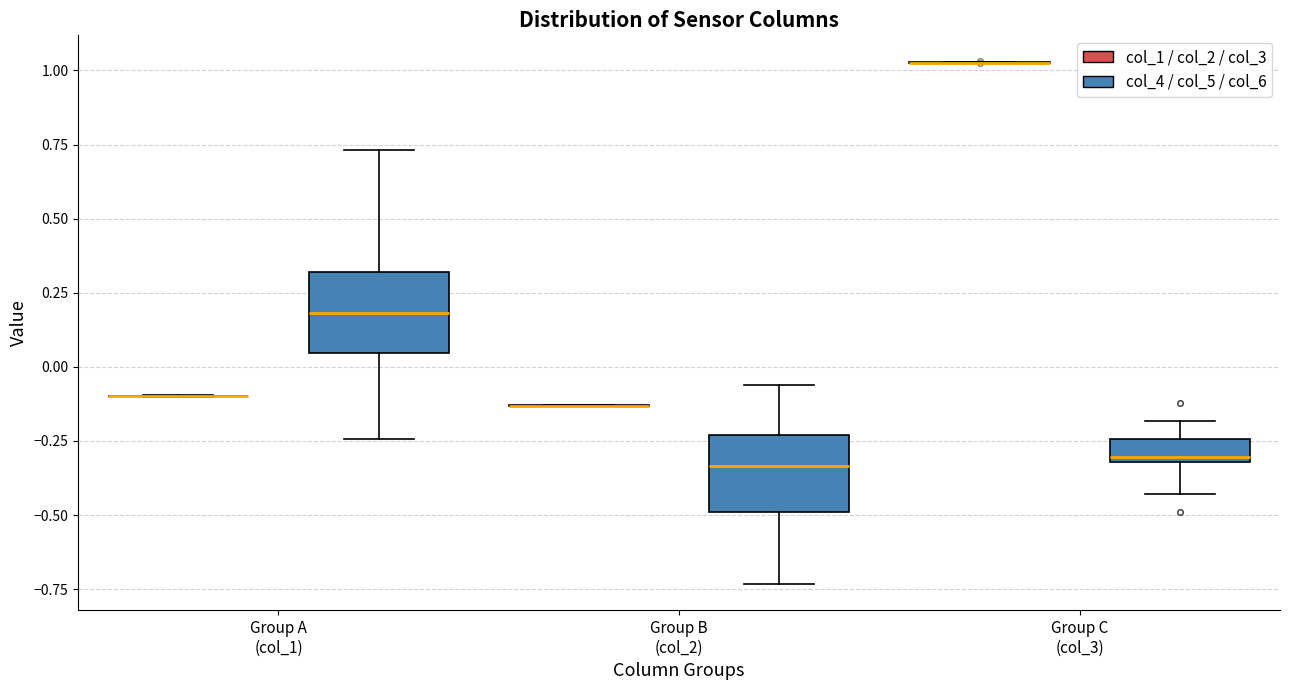

Where is the lower edge of the box for Group A (col_1) (col_4 / col_5 / col_6) on the y-axis? The values are not printed on the chart, so give them approximately, as read against the axis.

0.05